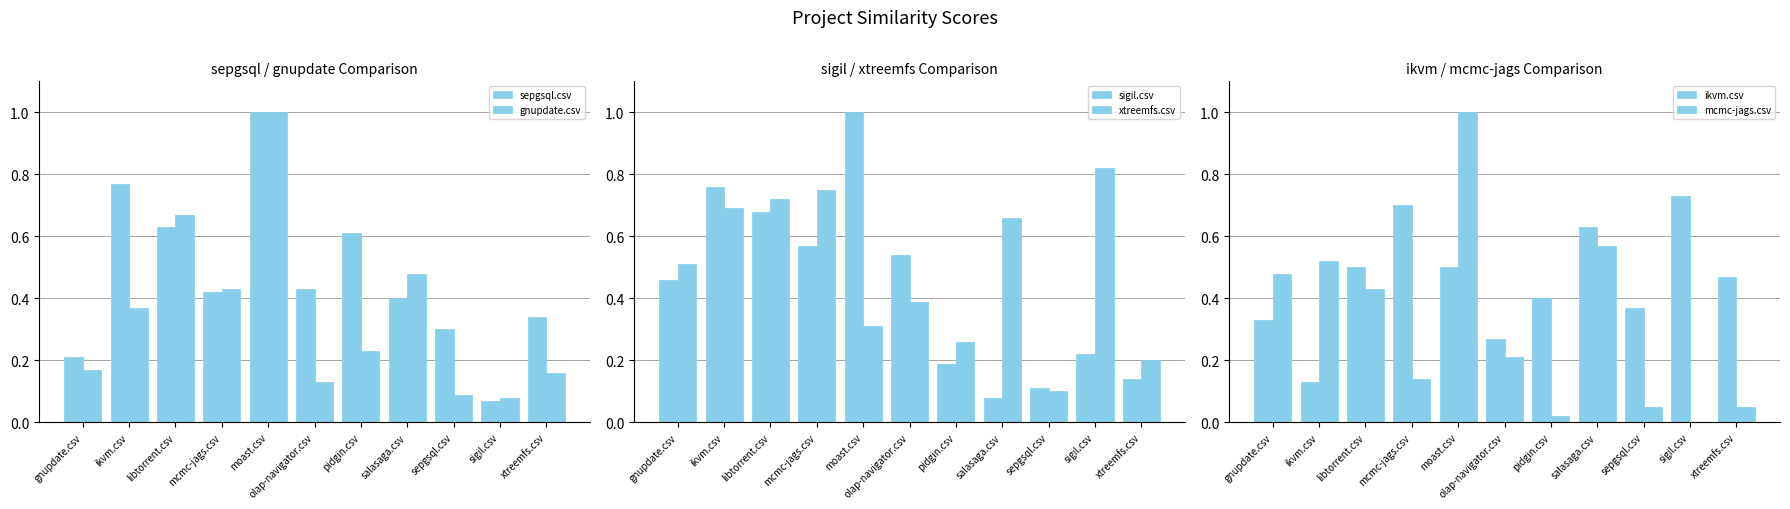

Reading right to left, transcribe all the data shown in this chart.

sepgsql.csv: xtreemfs.csv=0.3	sigil.csv=0.1	sepgsql.csv=0.3	salasaga.csv=0.4	pidgin.csv=0.6	olap-navigator.csv=0.4	moast.csv=1.0	mcmc-jags.csv=0.4	libtorrent.csv=0.6	ikvm.csv=0.8	gnupdate.csv=0.2
gnupdate.csv: xtreemfs.csv=0.2	sigil.csv=0.1	sepgsql.csv=0.1	salasaga.csv=0.5	pidgin.csv=0.2	olap-navigator.csv=0.1	moast.csv=1.0	mcmc-jags.csv=0.4	libtorrent.csv=0.7	ikvm.csv=0.4	gnupdate.csv=0.2
sigil.csv: xtreemfs.csv=0.1	sigil.csv=0.2	sepgsql.csv=0.1	salasaga.csv=0.1	pidgin.csv=0.2	olap-navigator.csv=0.5	moast.csv=1.0	mcmc-jags.csv=0.6	libtorrent.csv=0.7	ikvm.csv=0.8	gnupdate.csv=0.5
xtreemfs.csv: xtreemfs.csv=0.2	sigil.csv=0.8	sepgsql.csv=0.1	salasaga.csv=0.7	pidgin.csv=0.3	olap-navigator.csv=0.4	moast.csv=0.3	mcmc-jags.csv=0.8	libtorrent.csv=0.7	ikvm.csv=0.7	gnupdate.csv=0.5
ikvm.csv: xtreemfs.csv=0.5	sigil.csv=0.7	sepgsql.csv=0.4	salasaga.csv=0.6	pidgin.csv=0.4	olap-navigator.csv=0.3	moast.csv=0.5	mcmc-jags.csv=0.7	libtorrent.csv=0.5	ikvm.csv=0.1	gnupdate.csv=0.3
mcmc-jags.csv: xtreemfs.csv=0.1	sigil.csv=0.0	sepgsql.csv=0.1	salasaga.csv=0.6	pidgin.csv=0.0	olap-navigator.csv=0.2	moast.csv=1.0	mcmc-jags.csv=0.1	libtorrent.csv=0.4	ikvm.csv=0.5	gnupdate.csv=0.5